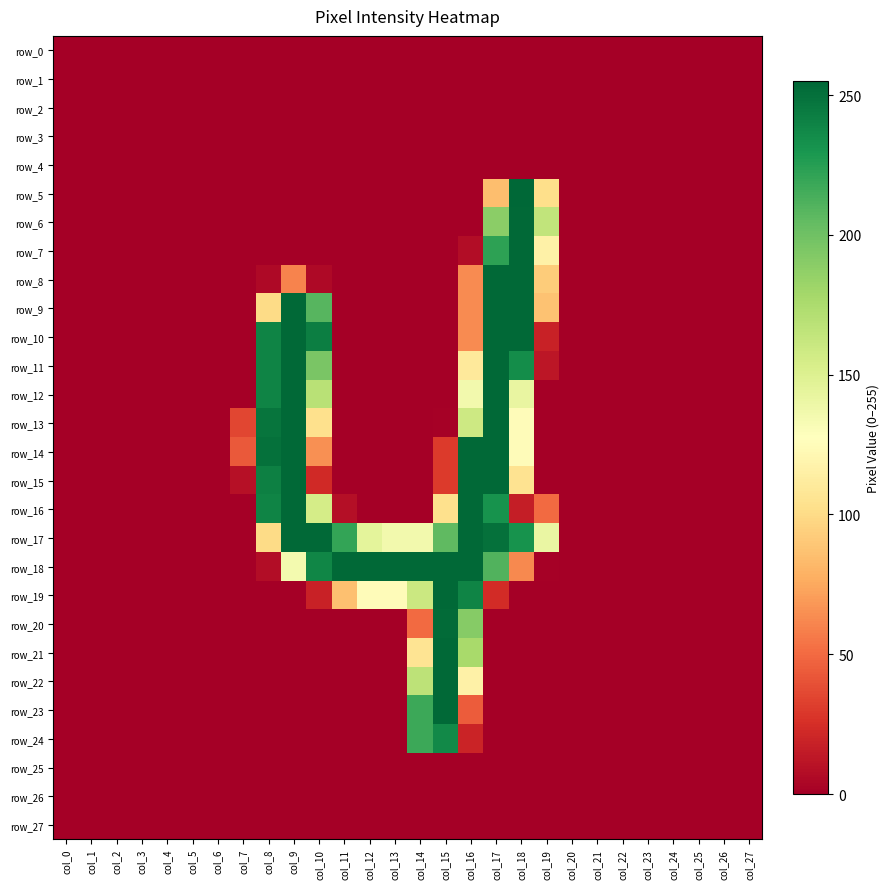

Rank the series by their maximum value, from lowest to highest.

row_0, row_1, row_2, row_3, row_4, row_25, row_26, row_27, row_24, row_20, row_6, row_7, row_8, row_9, row_10, row_11, row_12, row_13, row_14, row_15, row_16, row_17, row_18, row_19, row_21, row_22, row_23, row_5